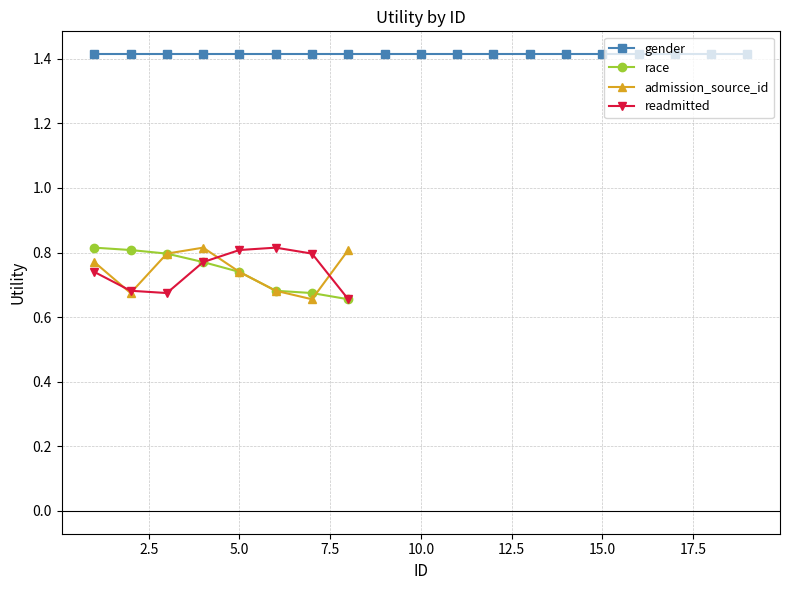

What is the sum of all gender values?

26.9